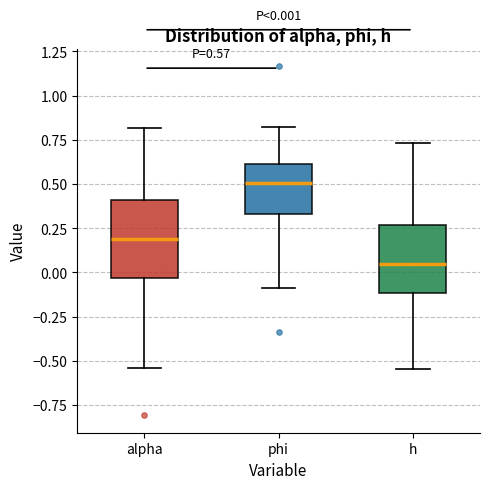

Which box's median line is the highest?

phi